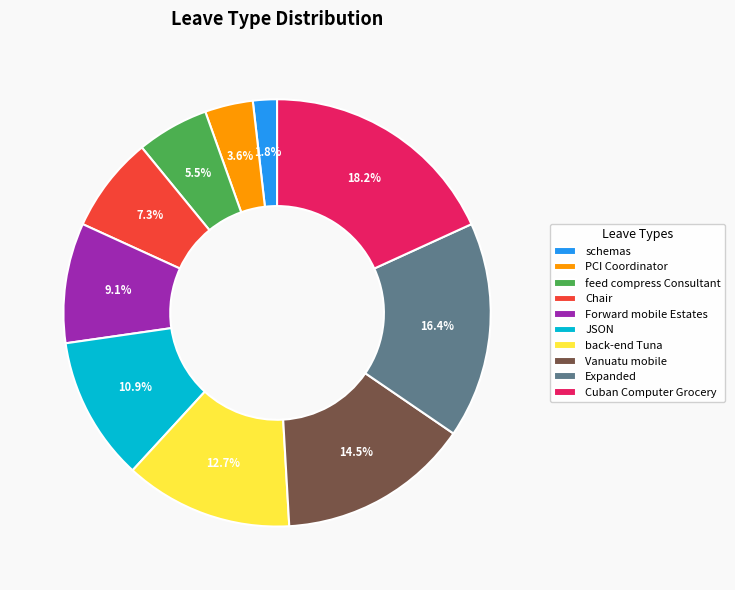

Is Cuban Computer Grocery the majority of the pie?

No